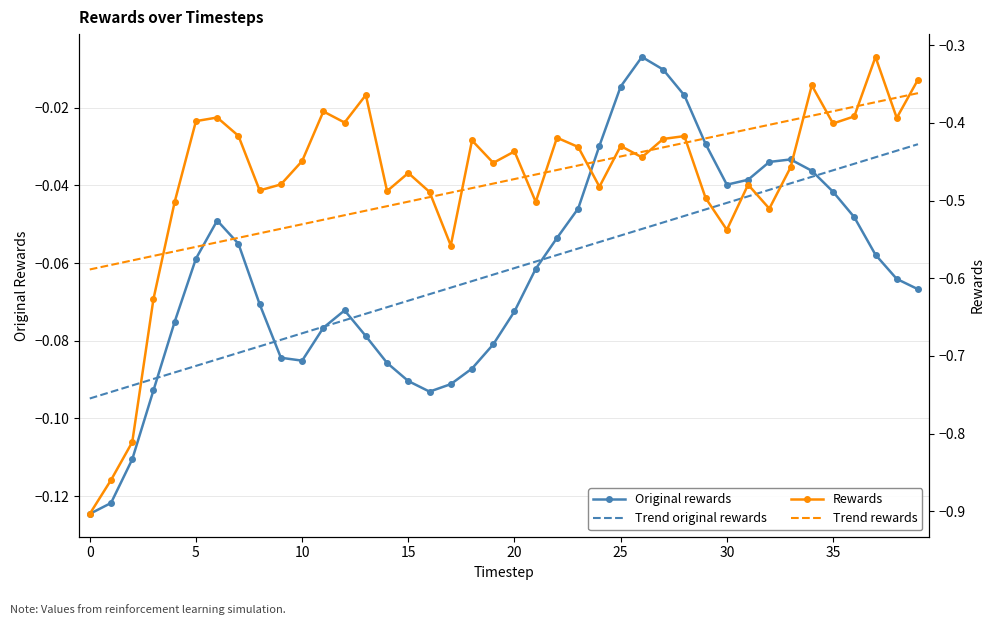

The value of Rewards at 16 is -0.5. True or false?

True